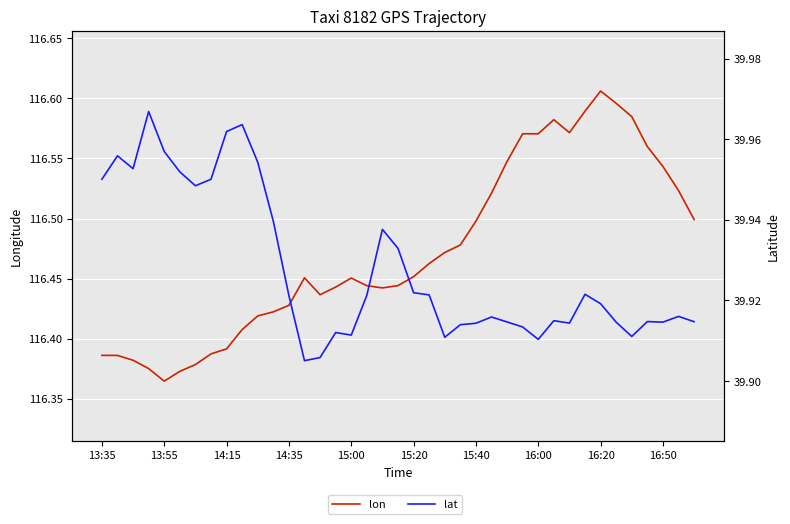

True or false: lon has more than 1 points higher than both neighbors.

True